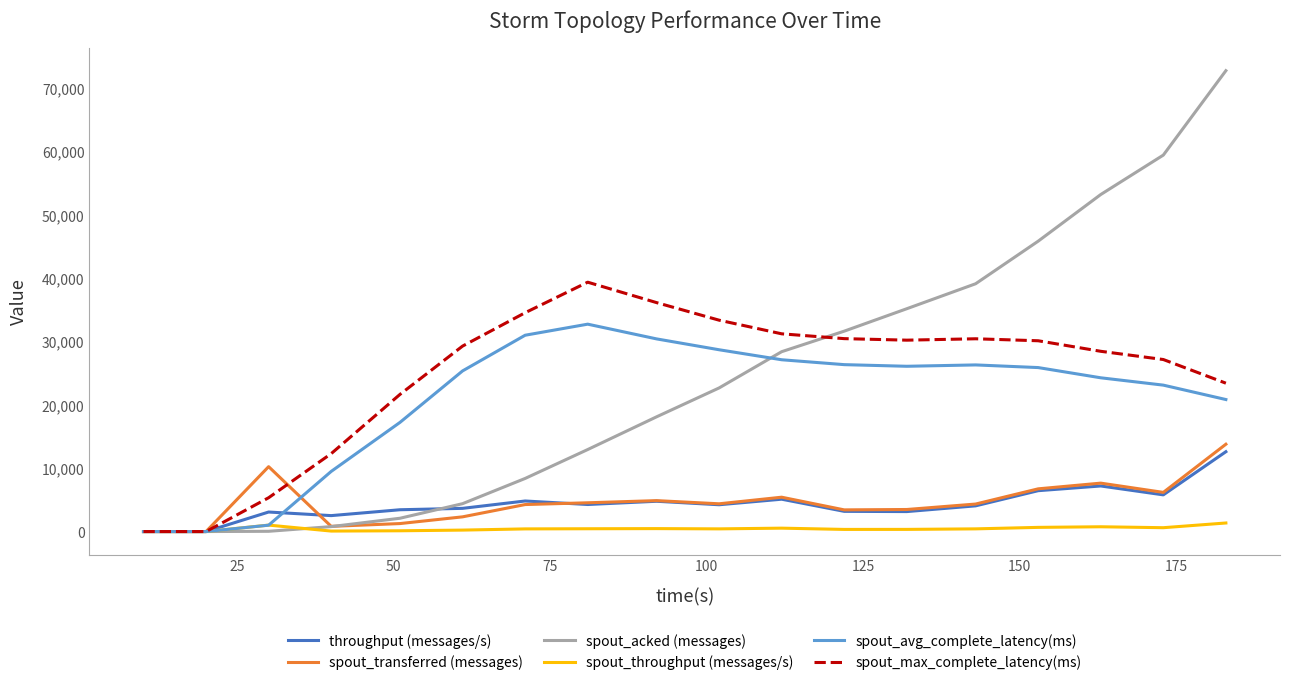

What is the value of the spout_transferred (messages) point at the 10th from the left?

4380.0